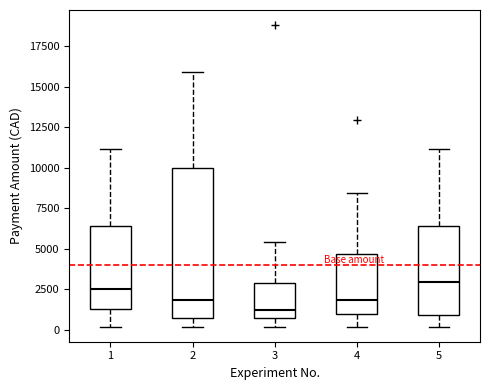

Reading left to right, transcribe this box plot: for each box, give where its median line is, the range the box spans, and where its two whiskers end, as read against the y-axis. The values are not printed on the chart, so give them approximately, as read against the axis.

1: median 2500, box 1500 to 6500, whiskers 0 to 11000
2: median 2000, box 500 to 10000, whiskers 0 to 16000
3: median 1000, box 500 to 3000, whiskers 0 to 5500
4: median 2000, box 1000 to 4500, whiskers 0 to 8500
5: median 3000, box 1000 to 6500, whiskers 0 to 11000